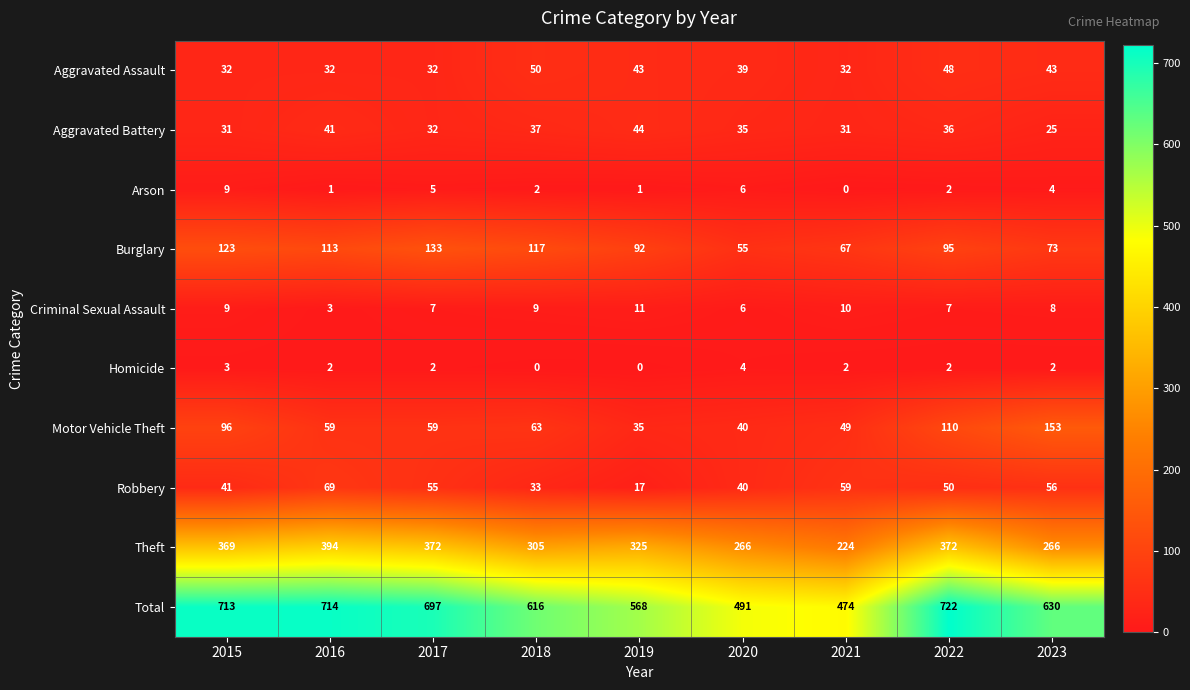

What is the difference between the maximum and minimum values in the Arson series?

9